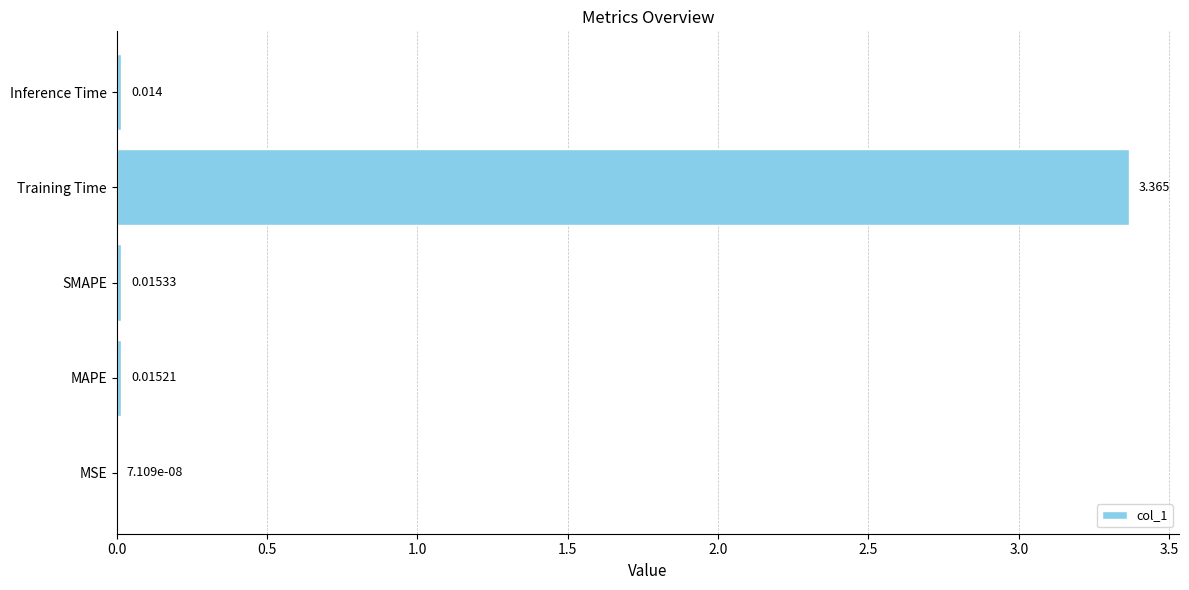

At which label is the value closest to 1?

SMAPE